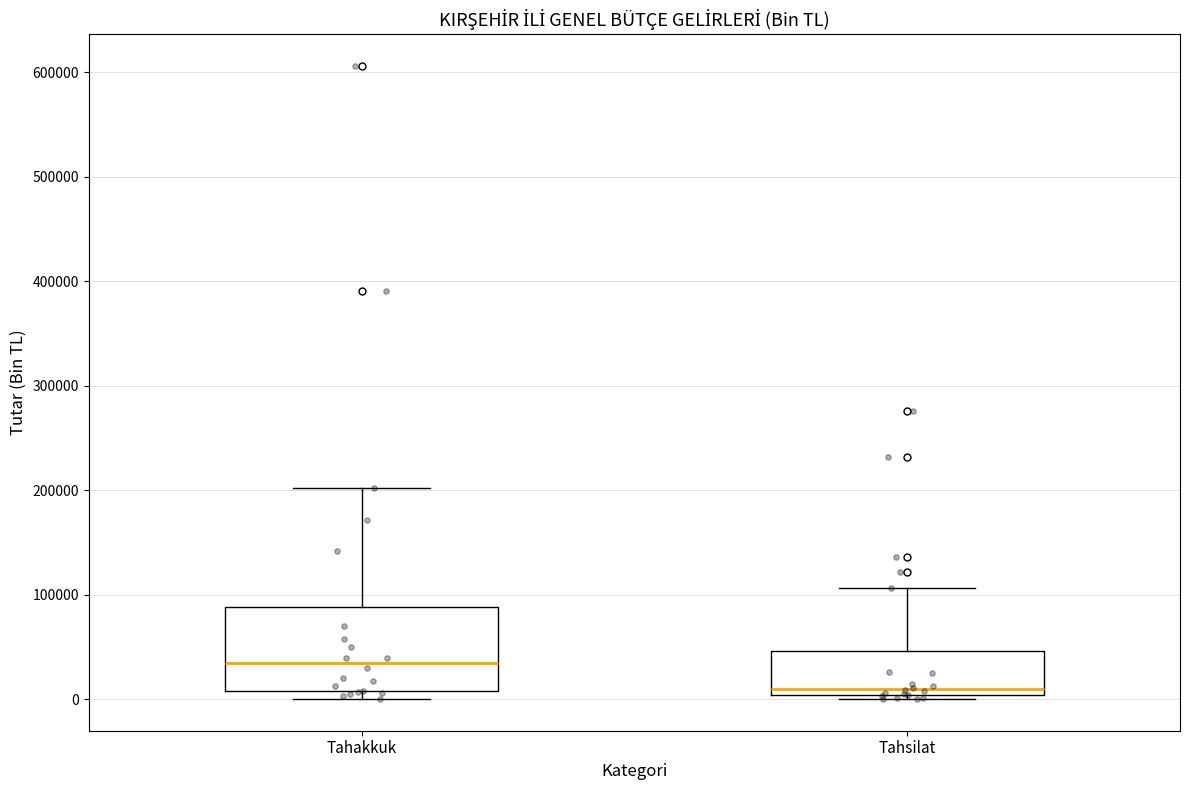

Reading left to right, transcribe this box plot: for each box, give where its median line is, the range the box spans, and where its two whiskers end, as read against the y-axis. The values are not printed on the chart, so give them approximately, as read against the axis.

Tahakkuk: median 30000, box 10000 to 90000, whiskers 0 to 200000
Tahsilat: median 10000, box 0 to 50000, whiskers 0 (just below the box's lower edge) to 110000